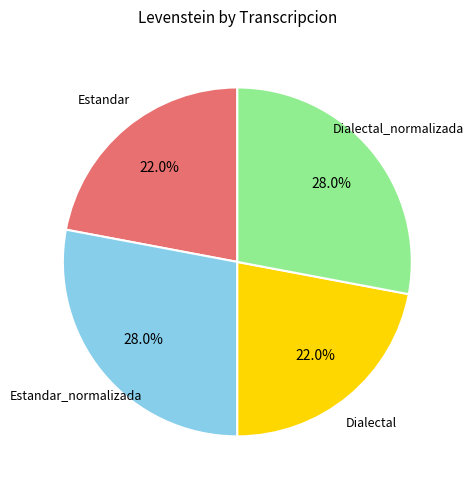

Does any single category account for the majority?

No